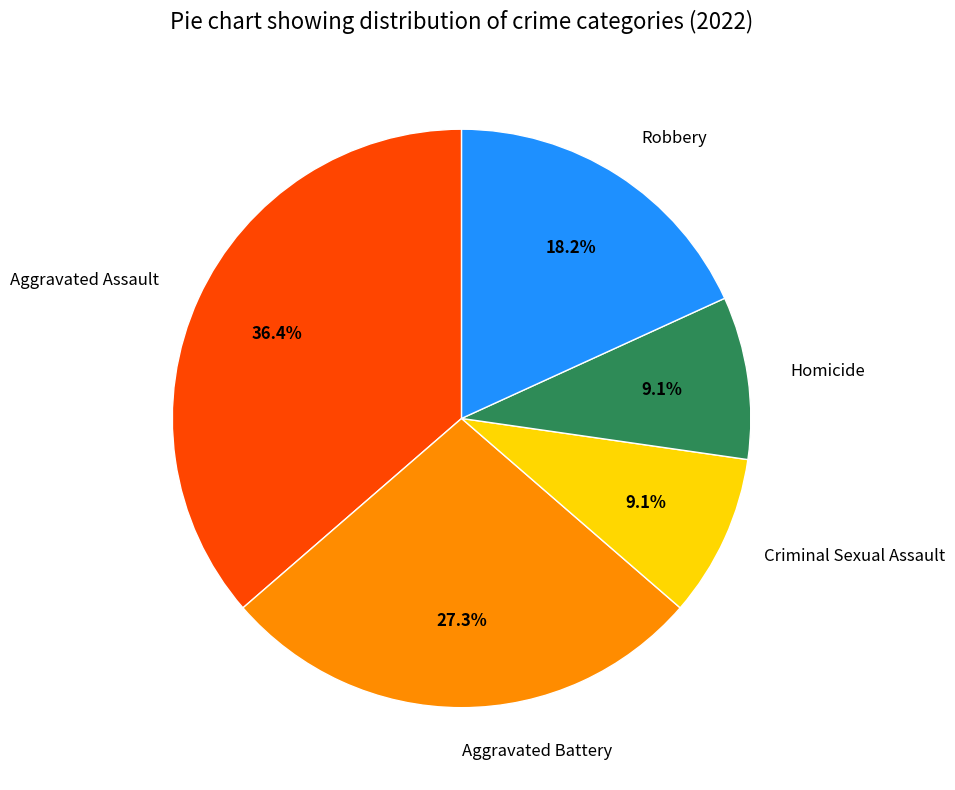

How many segments does this pie chart have?

5